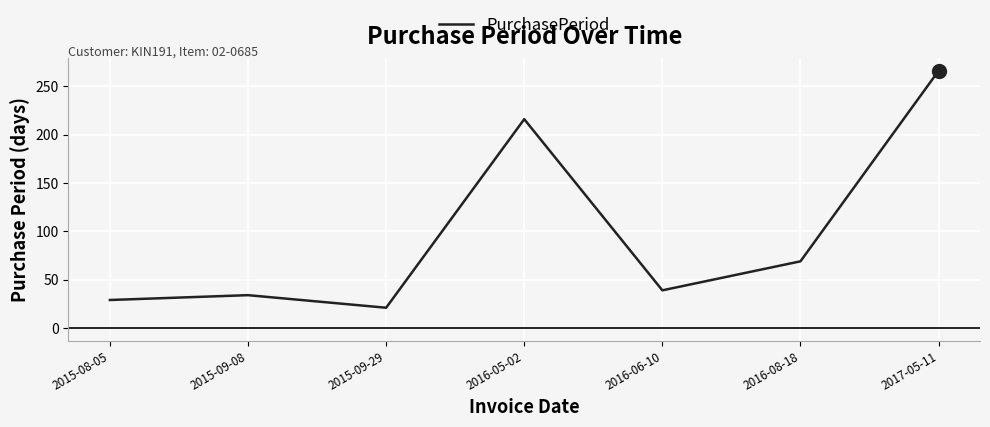

Between 2015-09-29 and 2016-06-10, which is larger?

2016-06-10